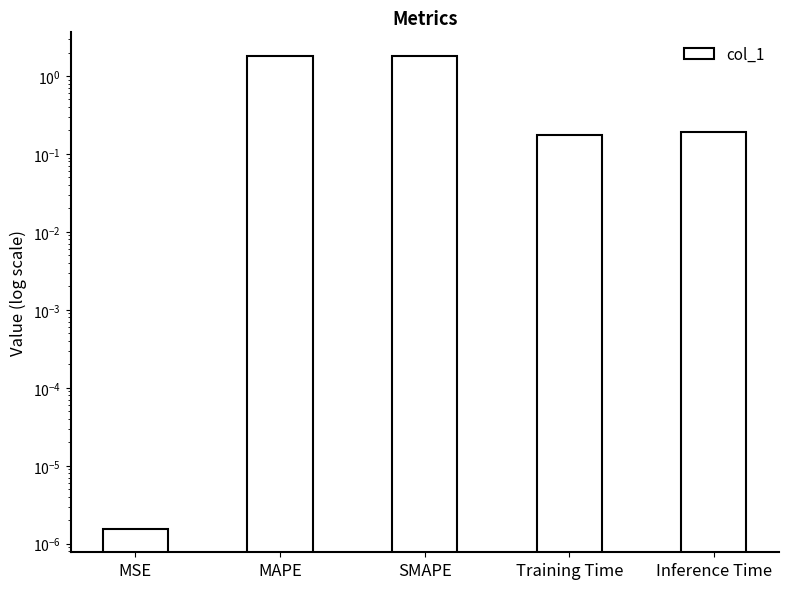

True or false: the data shows 0.2 at Inference Time.

True